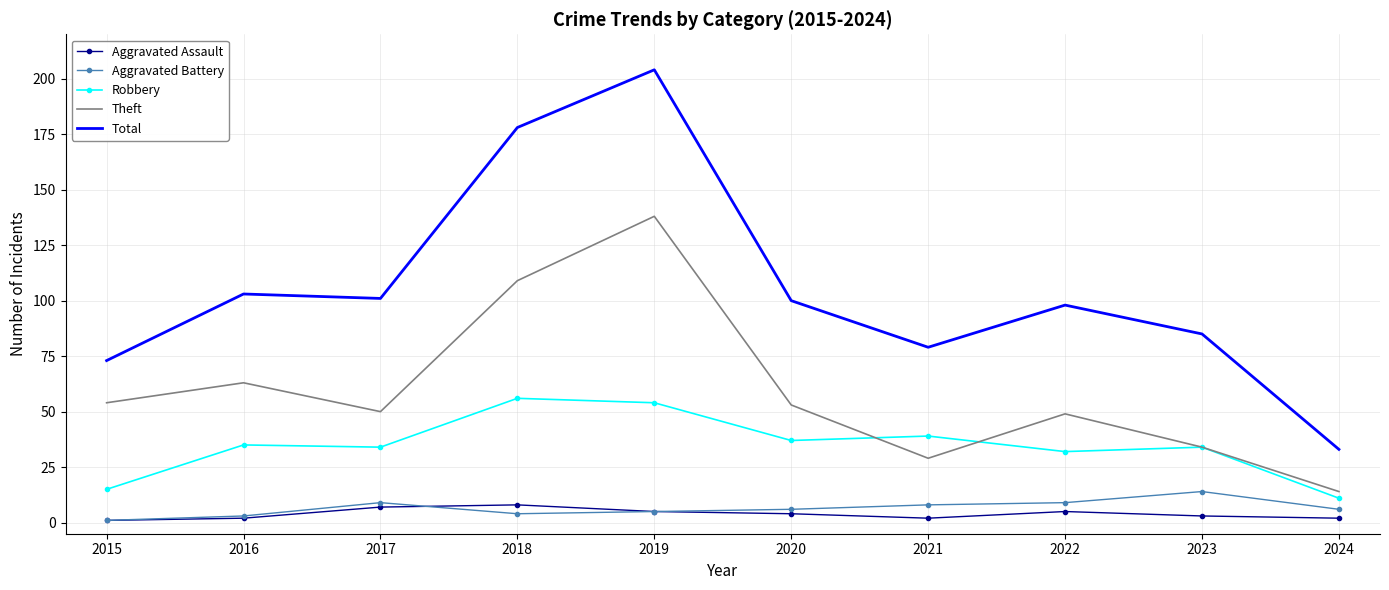

Reading right to left, list all the values displayed in this chart.

Aggravated Assault: 2	3	5	2	4	5	8	7	2	1
Aggravated Battery: 6	14	9	8	6	5	4	9	3	1
Robbery: 11	34	32	39	37	54	56	34	35	15
Theft: 14	34	49	29	53	138	109	50	63	54
Total: 33	85	98	79	100	204	178	101	103	73